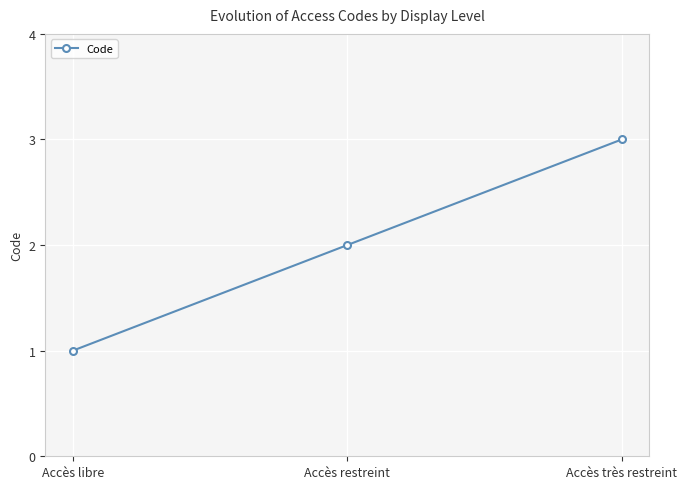

The chart shows a value of 2 at Accès restreint. True or false?

True